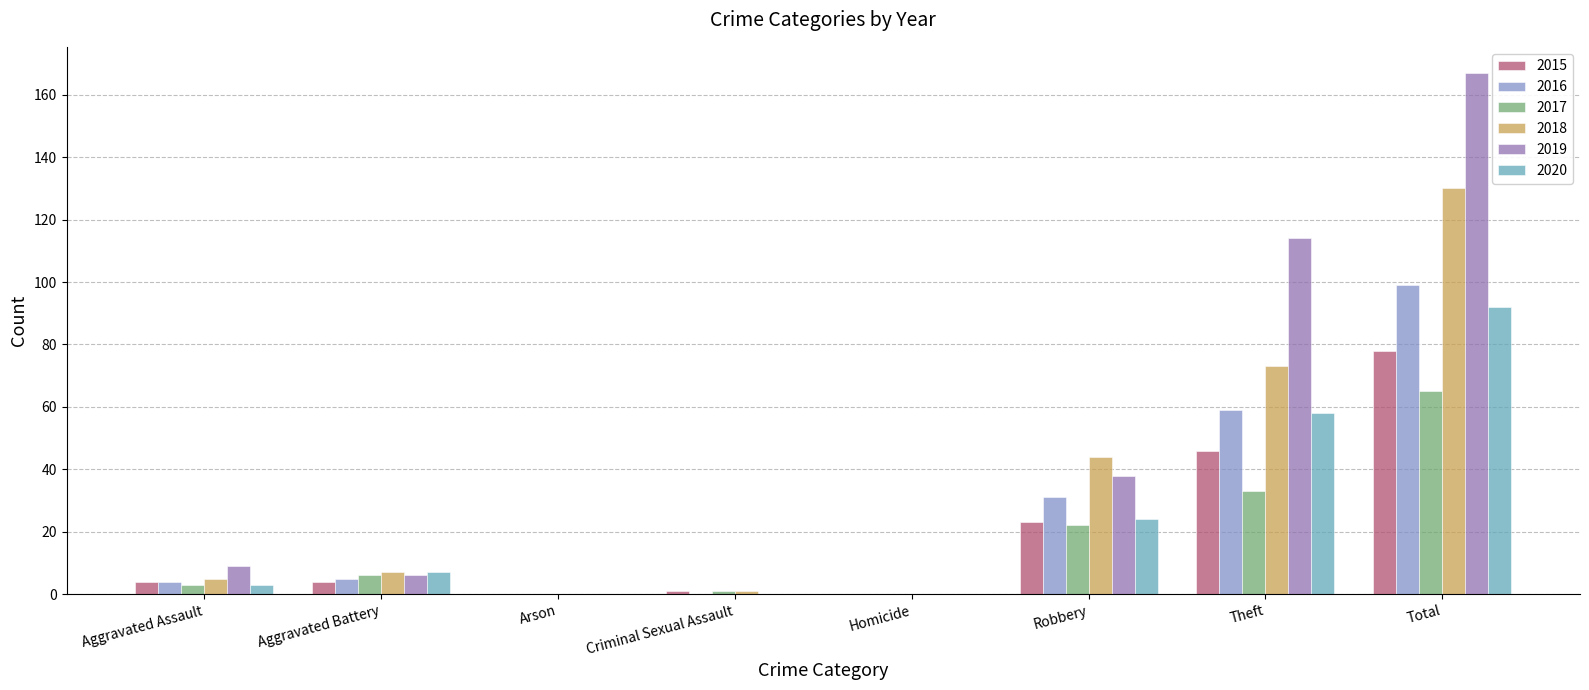

What are all the series names shown in the legend?

2015, 2016, 2017, 2018, 2019, 2020